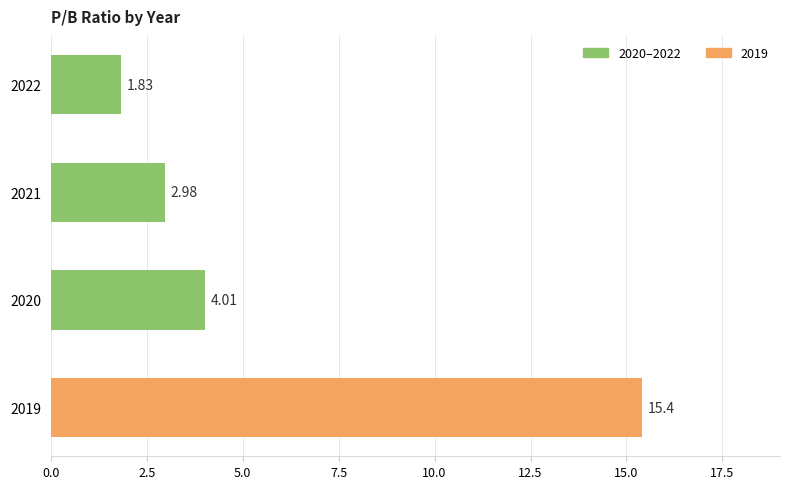

List the labels in order of value, largest first.

2019, 2020, 2021, 2022